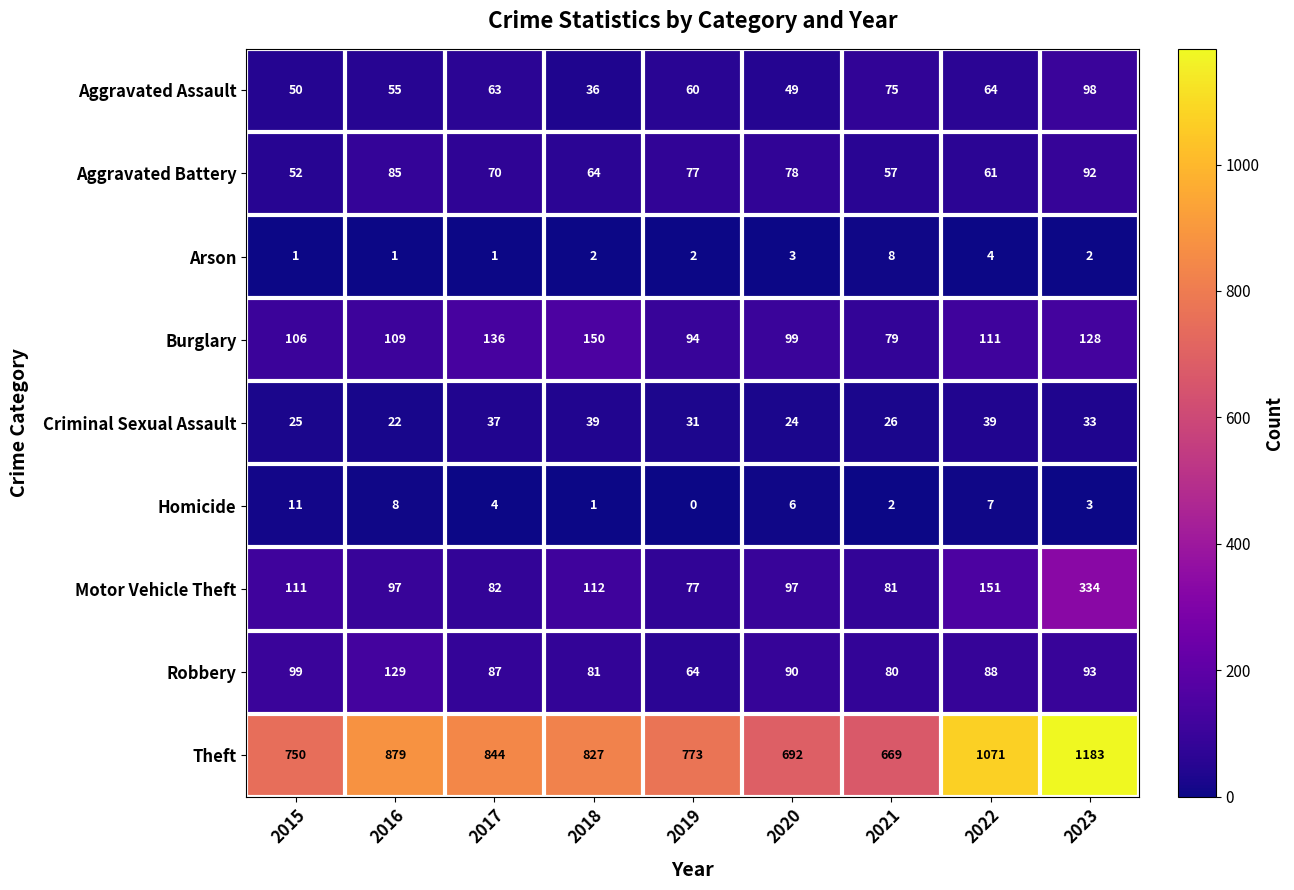

What is the difference between the maximum and minimum values in the Burglary series?

71